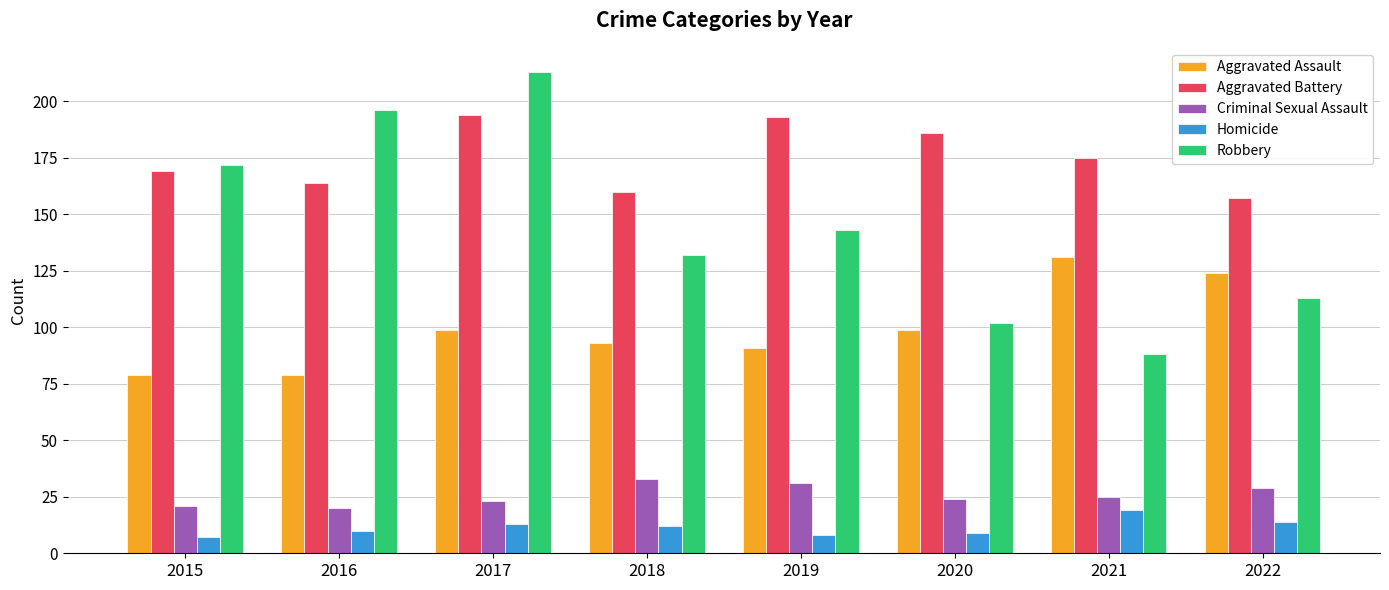

What is the difference between the highest and lowest values at 2017?

200